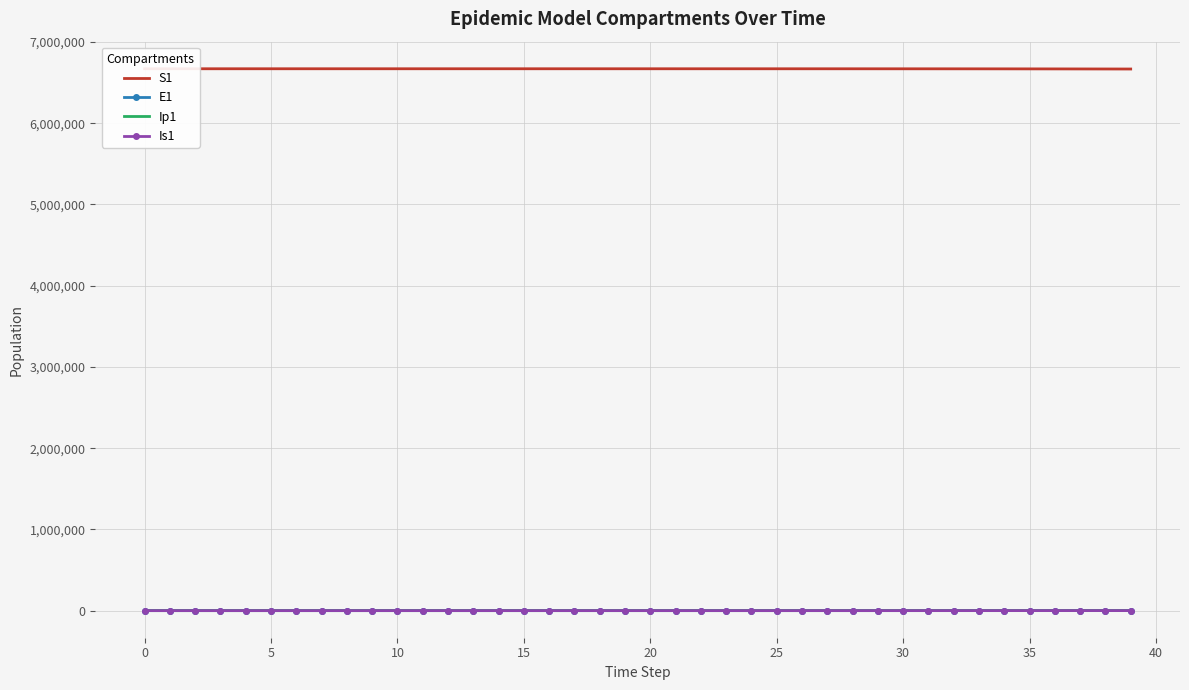

What is the difference between the maximum and minimum values in the S1 series?

3116.4